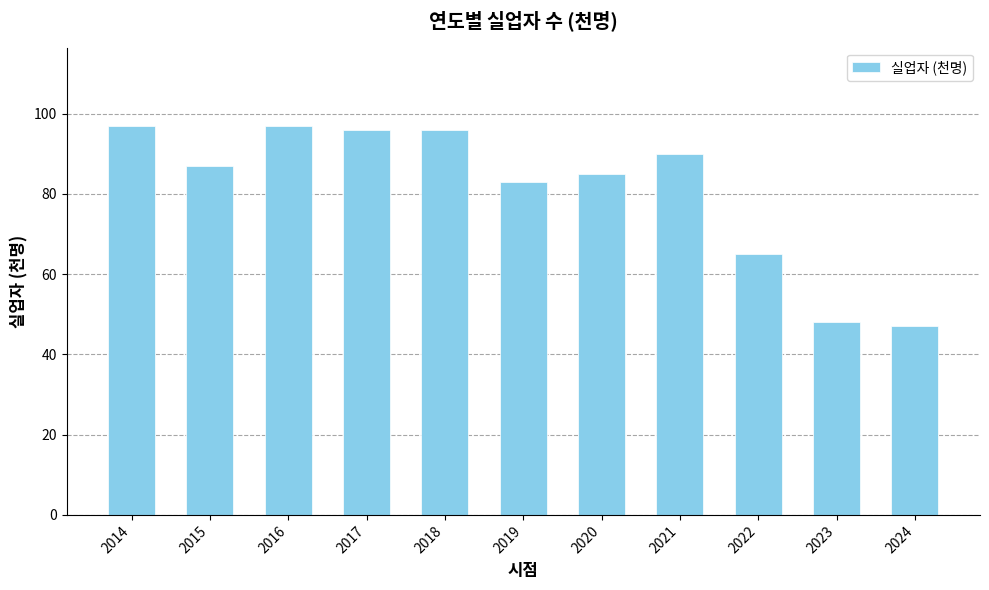

What is the smallest value displayed?

47